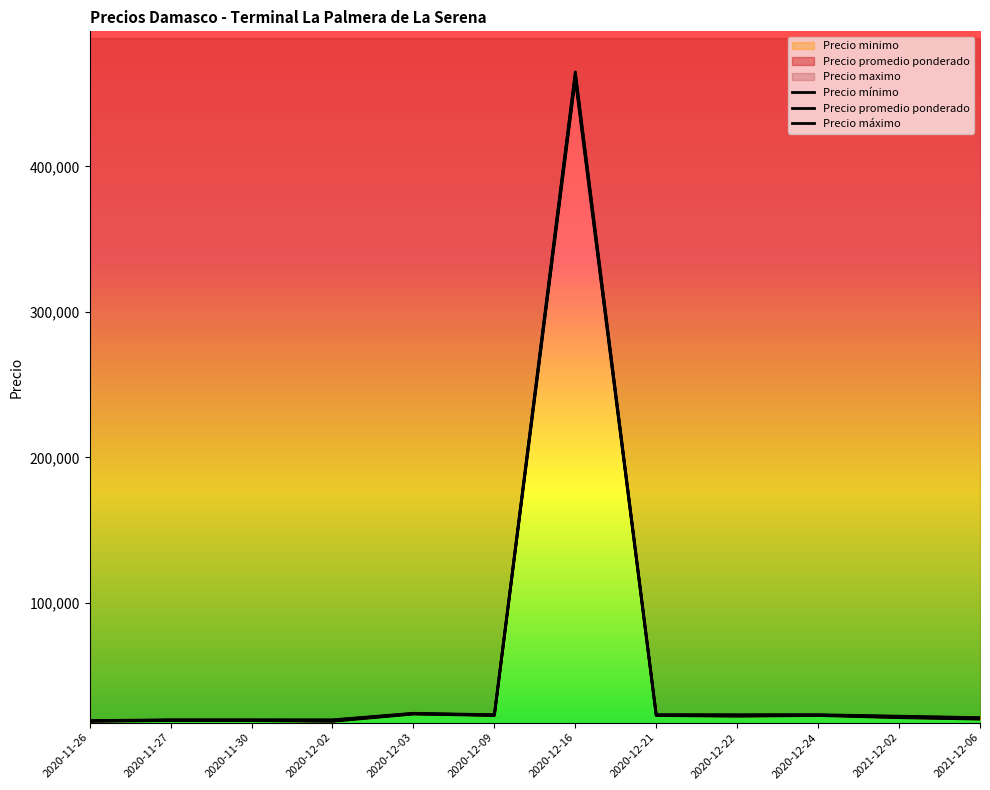

Rank the series at 2020-11-26 from highest to lowest value.

Precio máximo, Precio promedio ponderado, Precio mínimo